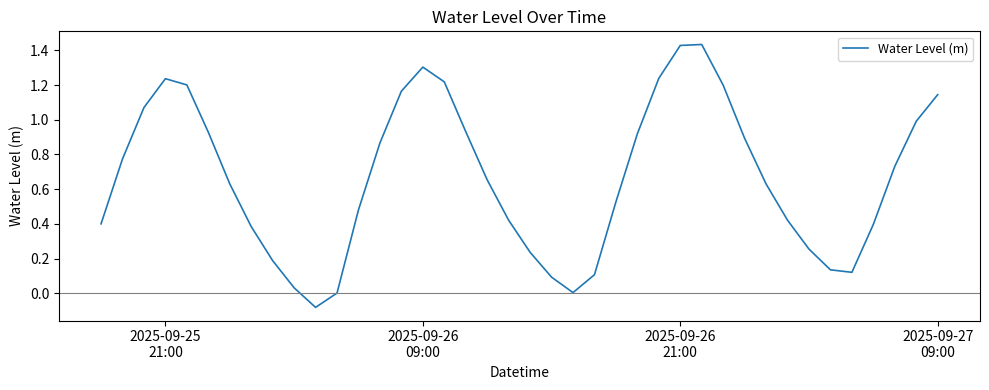

Is this an area chart (filled region under the line)?

No